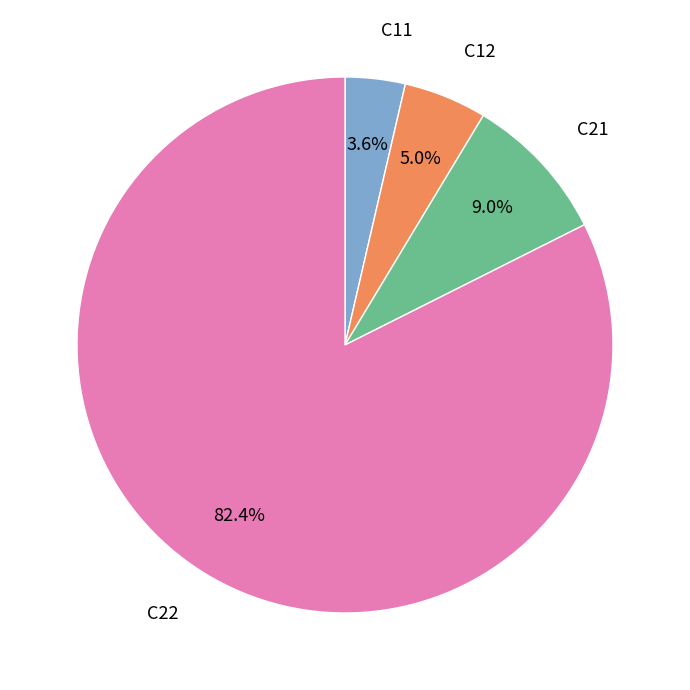

What percentage is the C11 slice, to the nearest percent?

4%